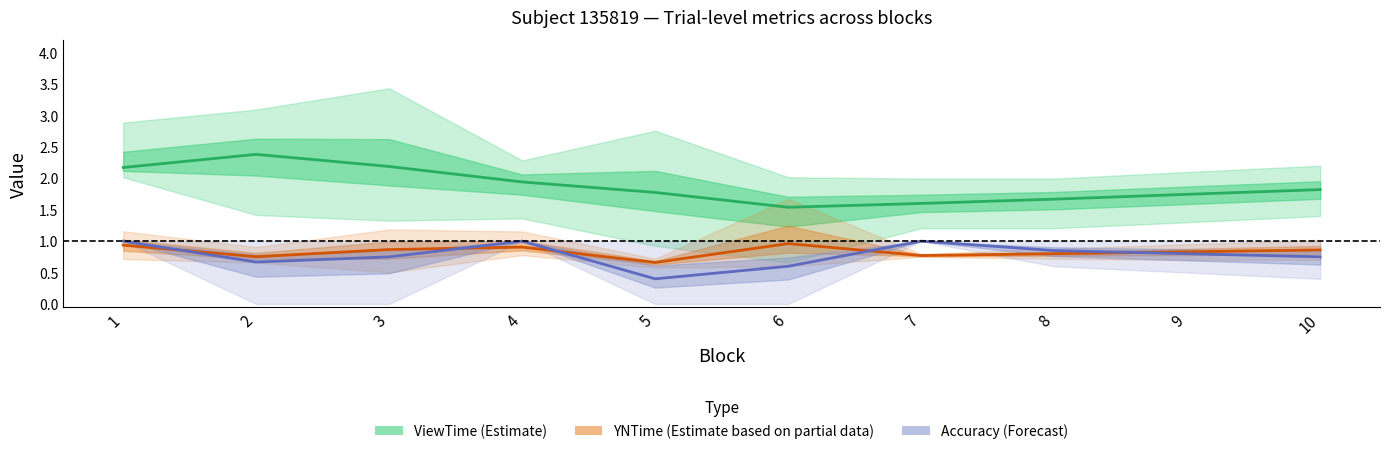

What is the approximate value of YNTime (Estimate based on partial data) at 8?

0.8